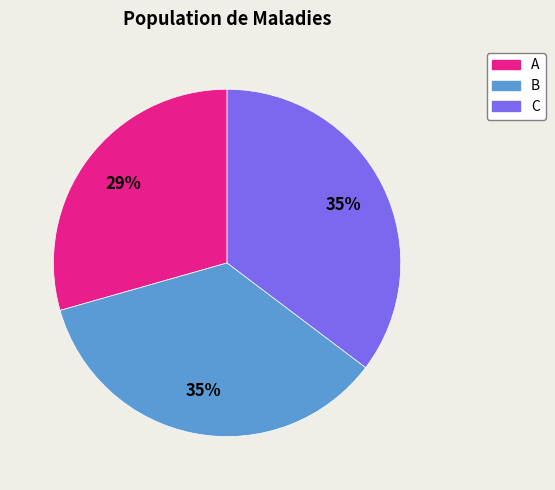

To the nearest percent, what is the combined percentage of C and A?

65%